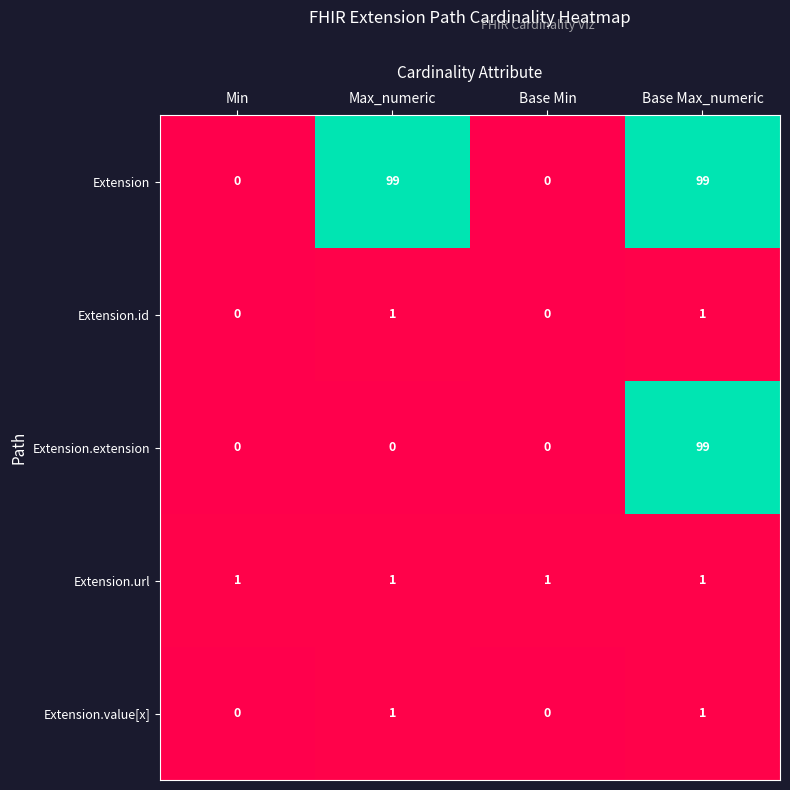

True or false: Extension.id has a value of 2 at Base Max_numeric.

False